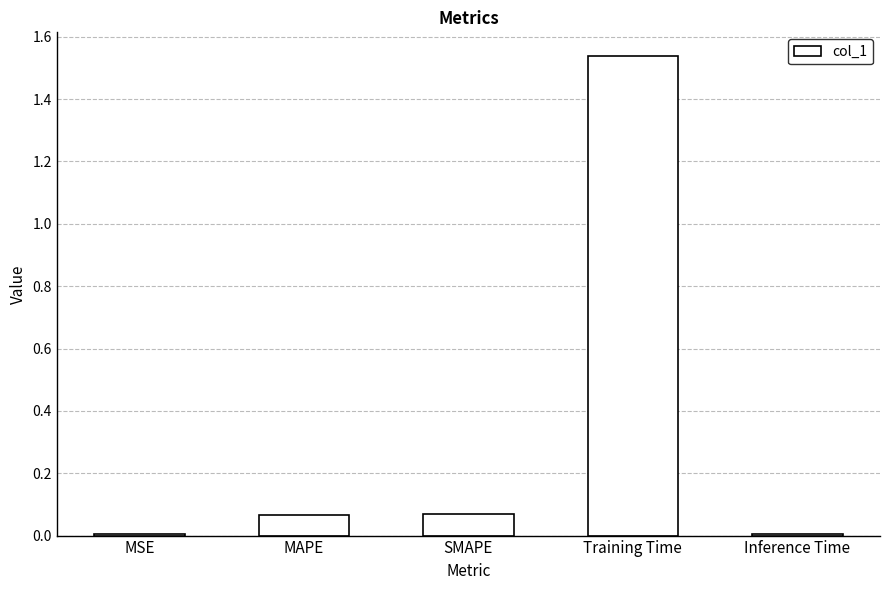

What is the change in value from SMAPE to Training Time?

+1.5